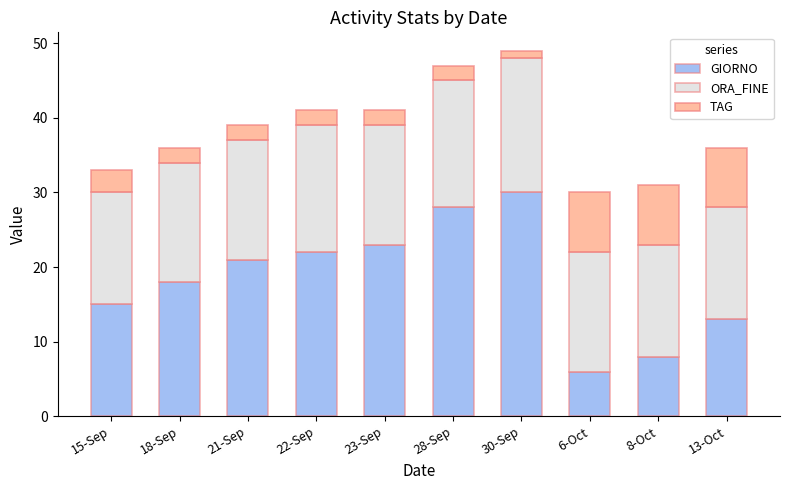

Reading left to right, transcribe the values for GIORNO.

15-Sep=15	18-Sep=18	21-Sep=21	22-Sep=22	23-Sep=23	28-Sep=28	30-Sep=30	6-Oct=6	8-Oct=8	13-Oct=13